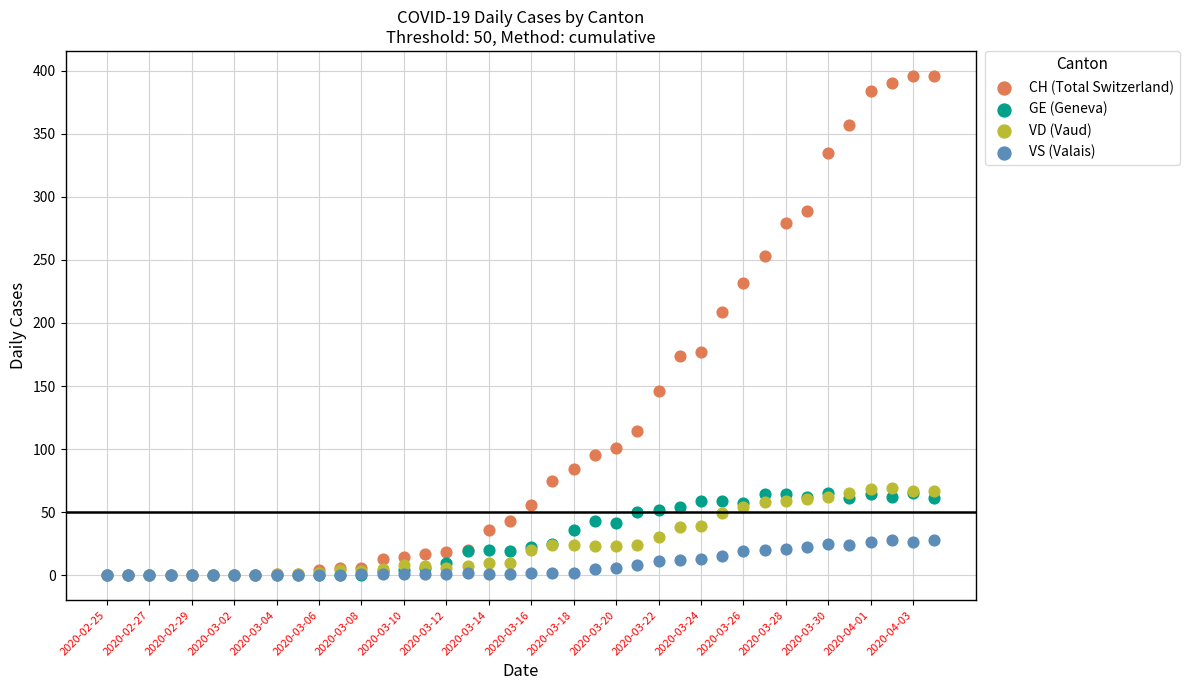

In the CH (Total Switzerland) series, what Y value is closest to 198?

209